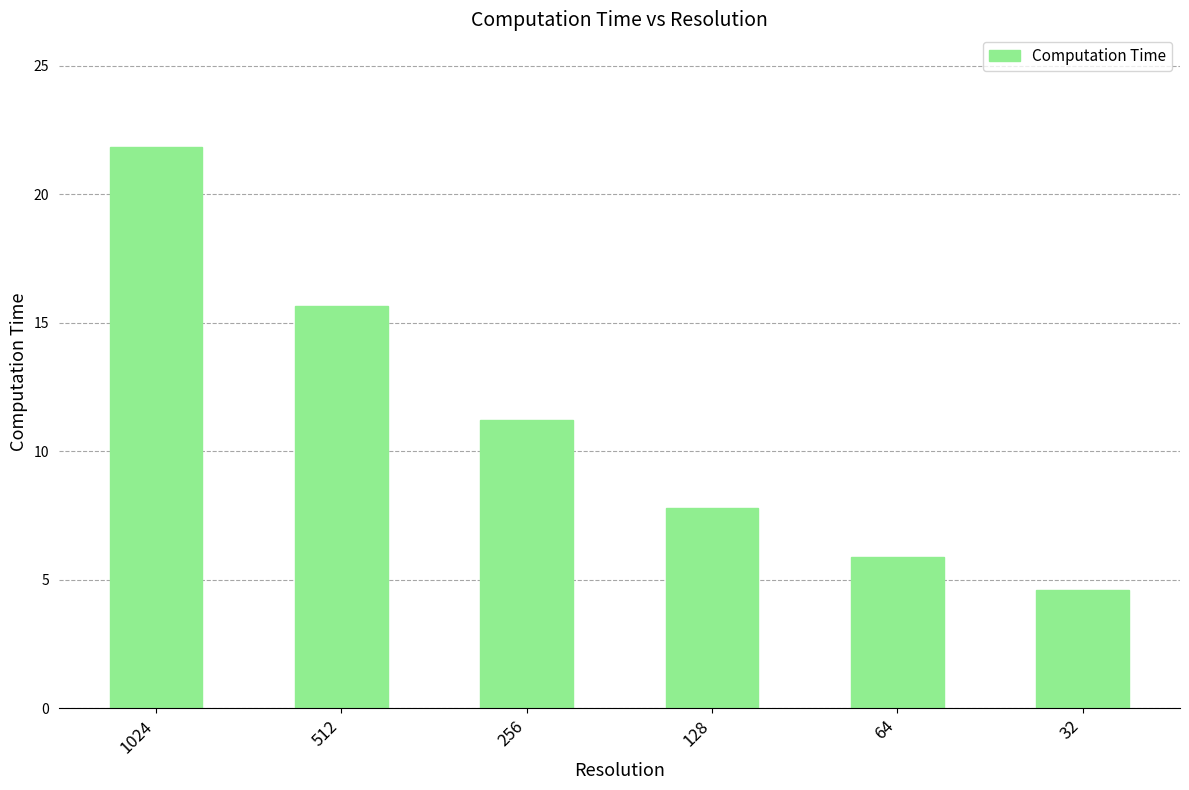

At which label is the value closest to 13?

256